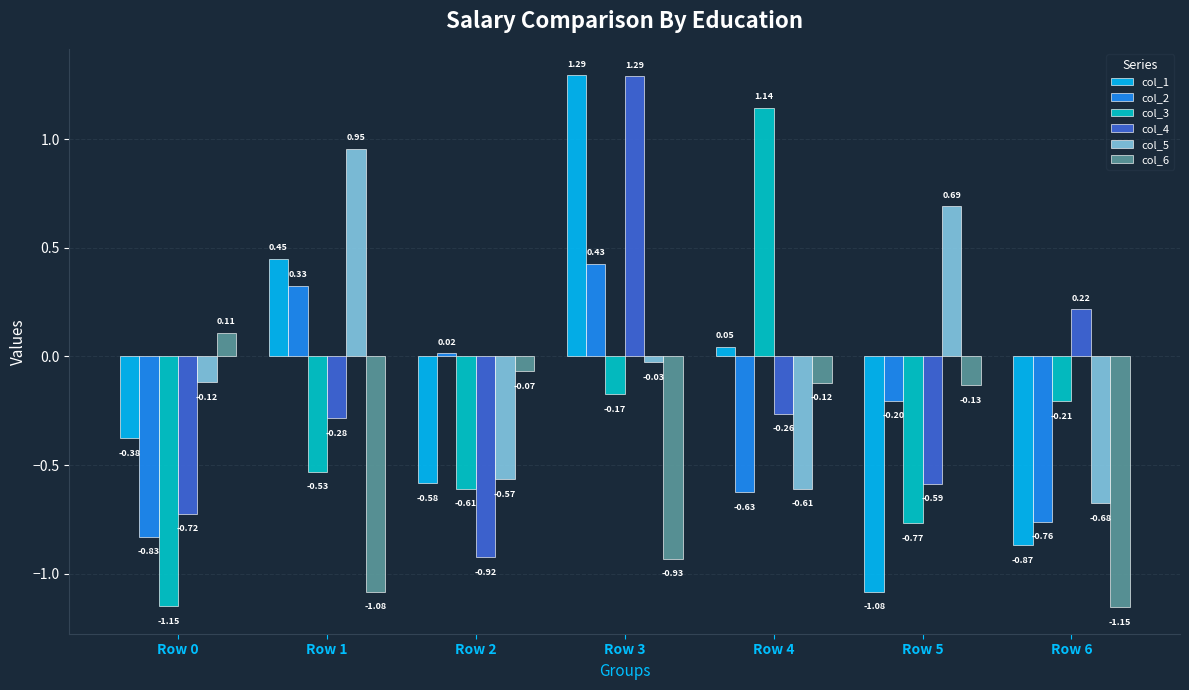

Which series has the widest spread of values?

col_1